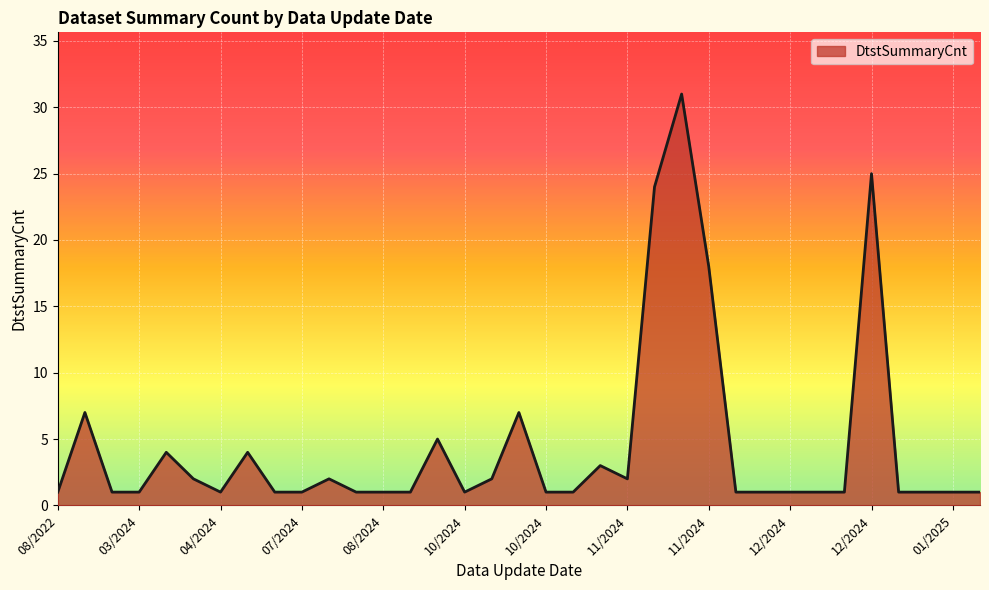

What is the sum of all values?

157